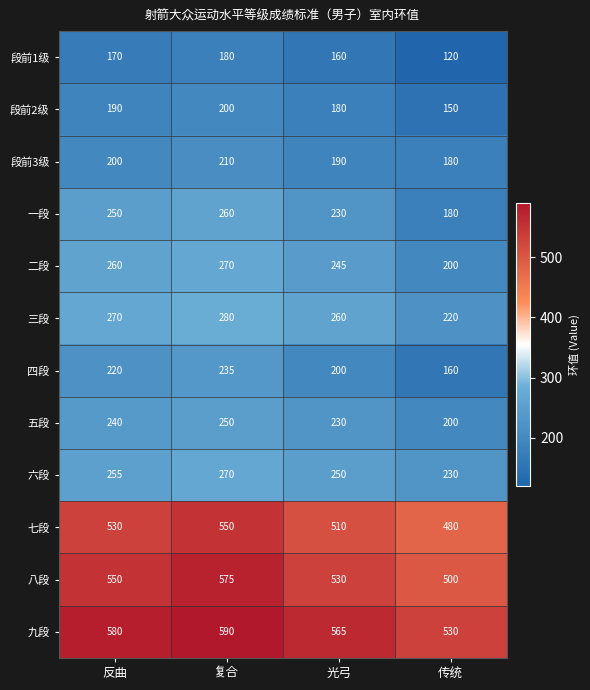

What is the difference between the 八段 values at 传统 and 反曲?

50